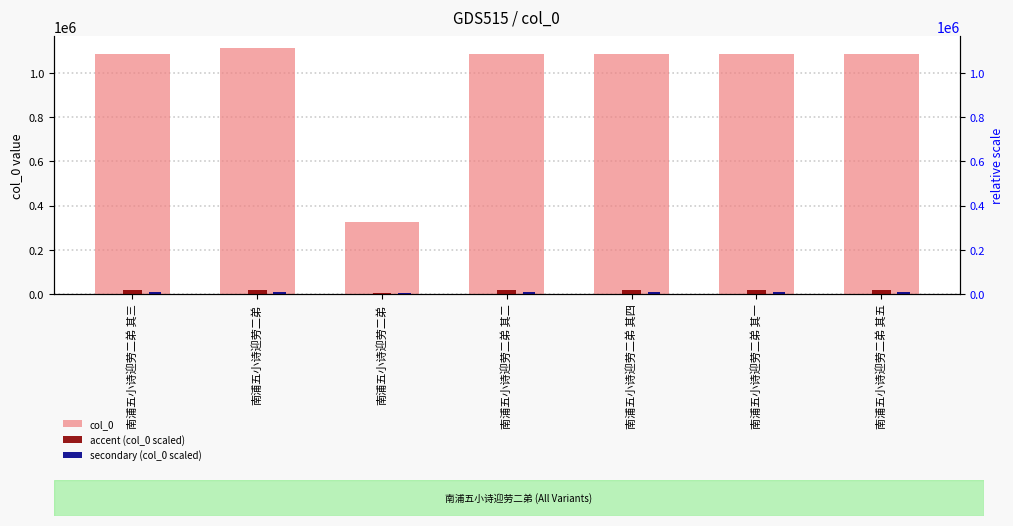

What is the minimum value for accent (col_0 scaled)?

4893.7